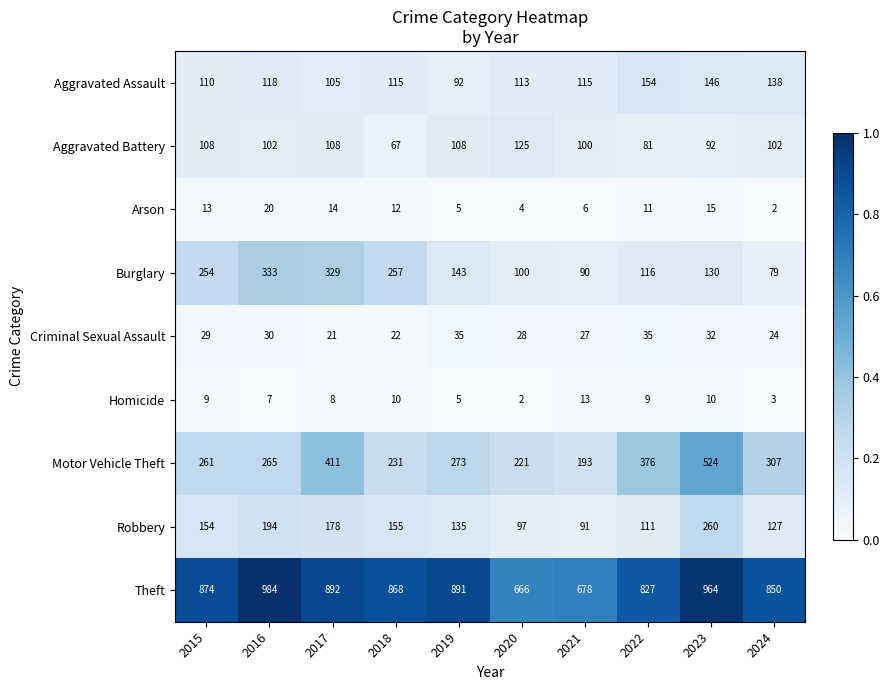

Which series has the largest total across all categories?

Theft